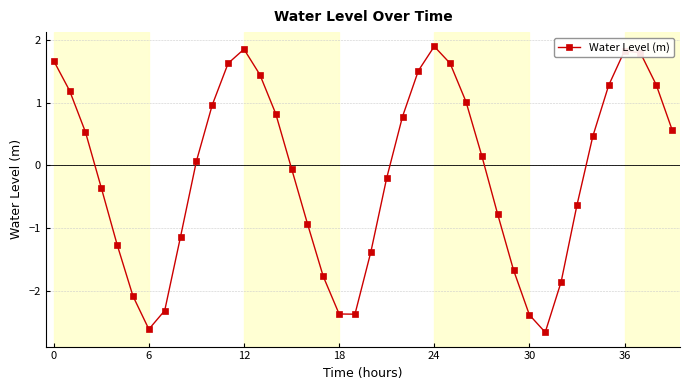

How many positive values are there?

21